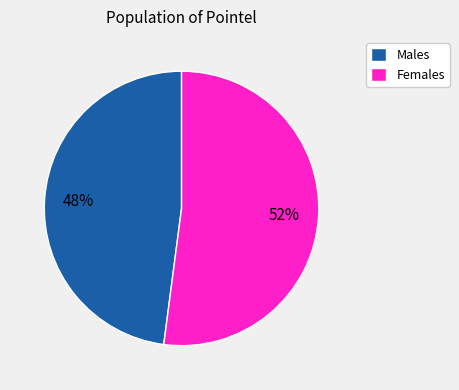

True or false: Males accounts for 48% of the total.

True